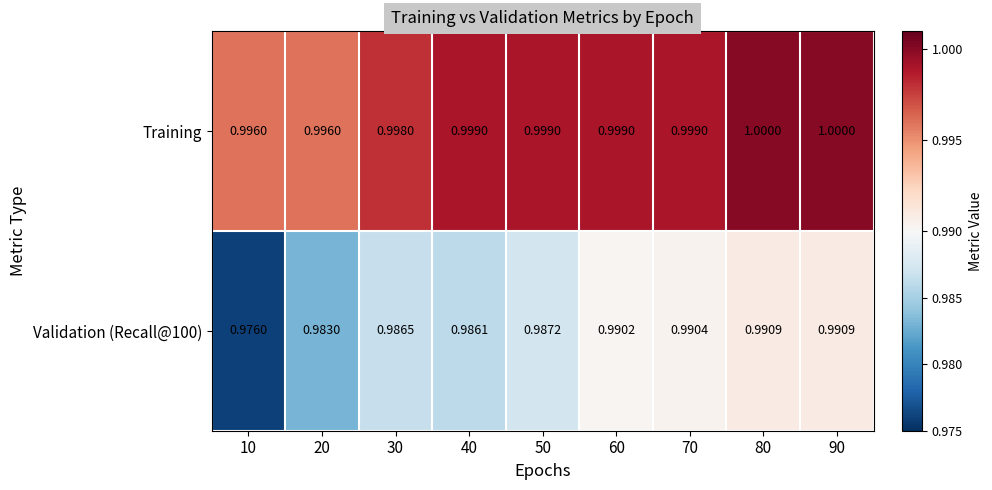

Which series has the largest range (max minus min)?

Validation (Recall@100)